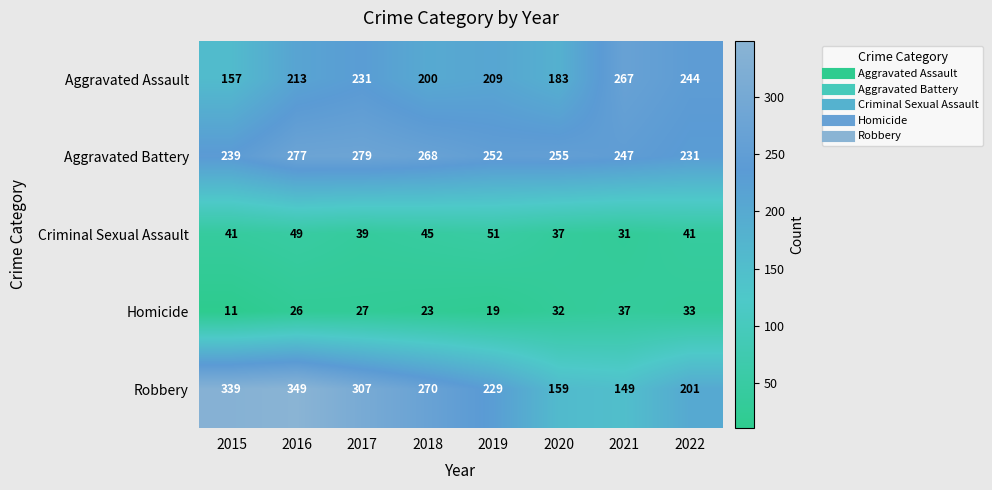

At which category is the sum across all series the highest?

2016